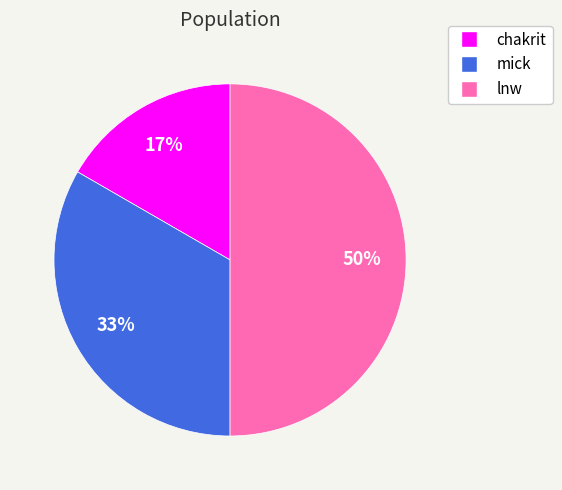

Which has a higher value, chakrit or mick?

mick